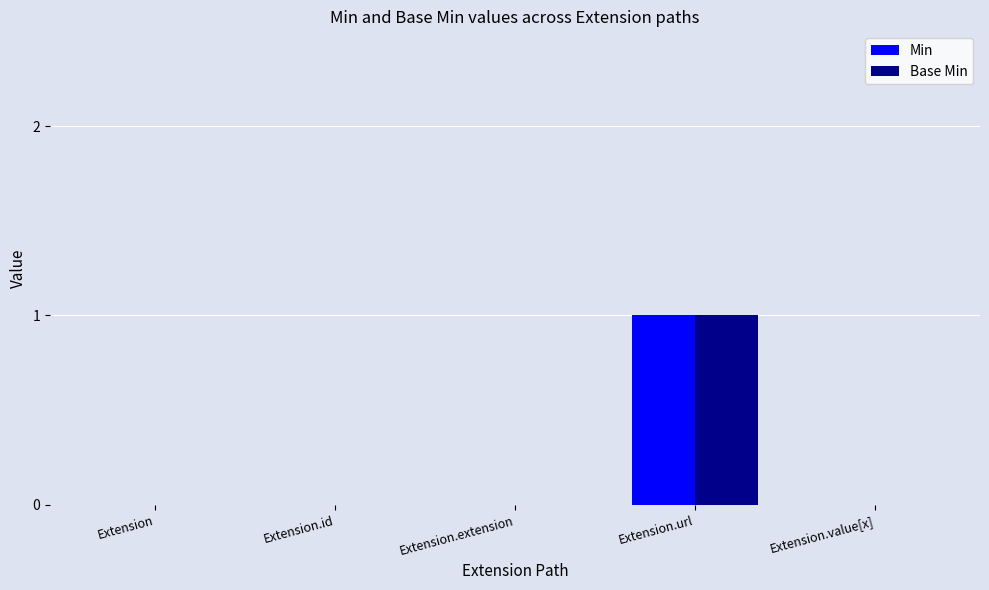

Reading right to left, extract all data points from this chart.

Min: Extension.value[x]=0	Extension.url=1	Extension.extension=0	Extension.id=0	Extension=0
Base Min: Extension.value[x]=0	Extension.url=1	Extension.extension=0	Extension.id=0	Extension=0